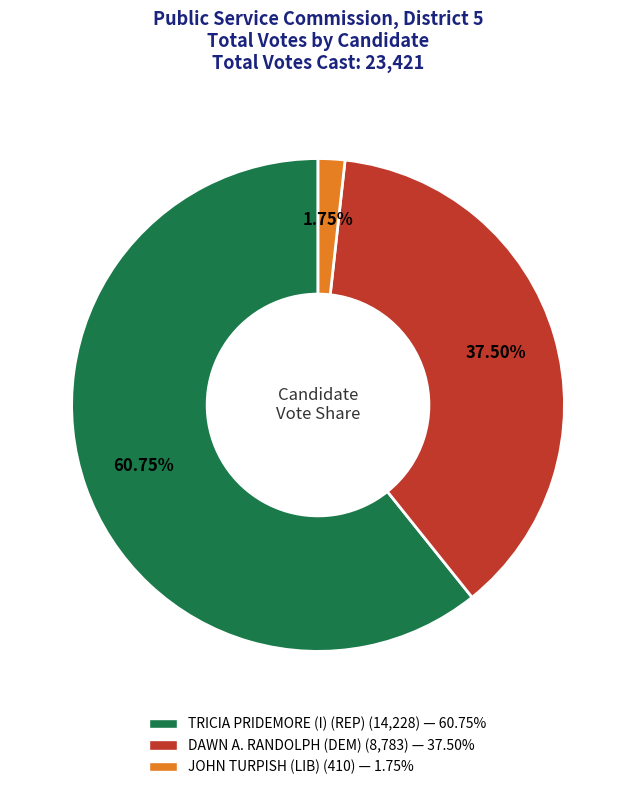

To the nearest percent, what is the combined percentage of DAWN A. RANDOLPH (DEM) and JOHN TURPISH (LIB)?

39%